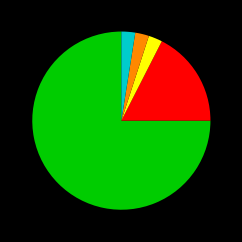

Is there any slice that represents more than half of the pie?

Yes